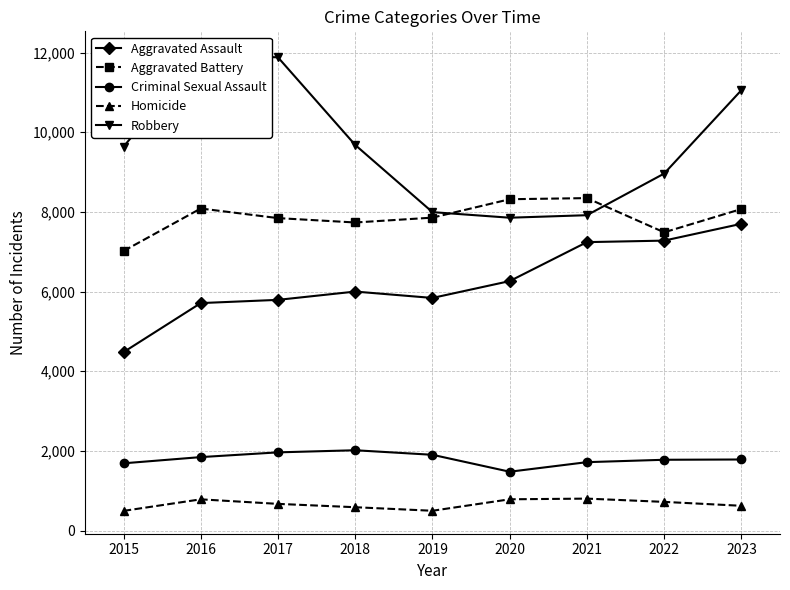

At which category is the sum across all series the highest?

2023